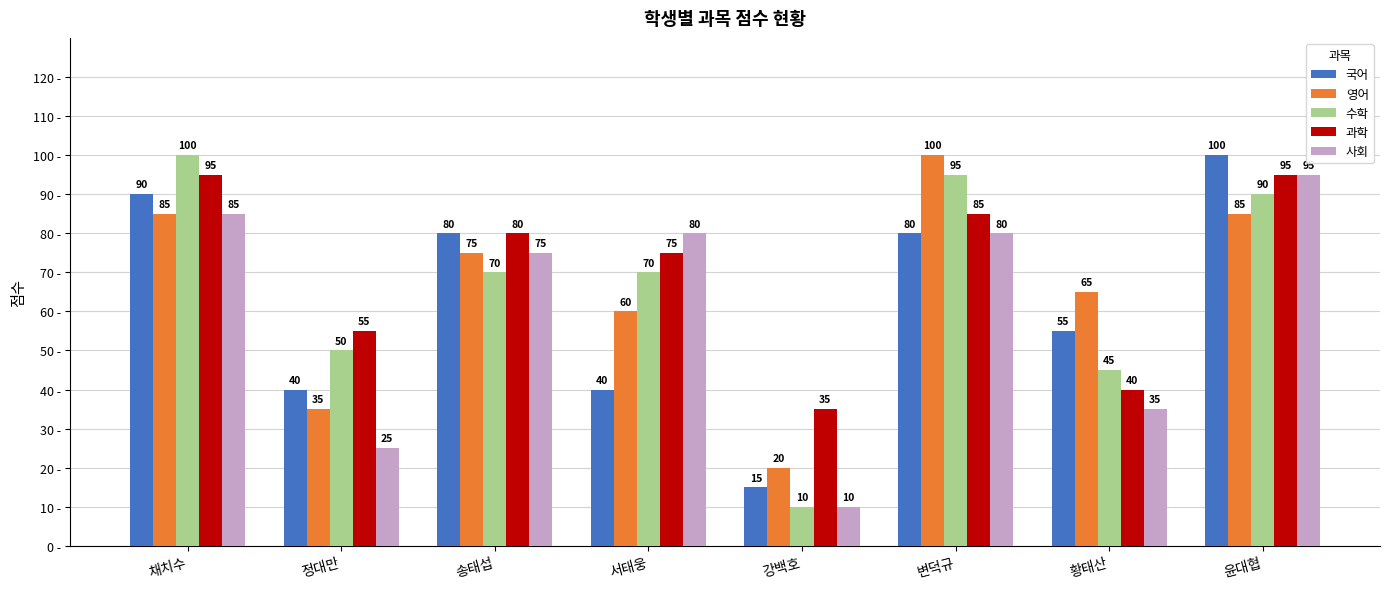

What is the label of the 3rd bar from the left?

송태섭